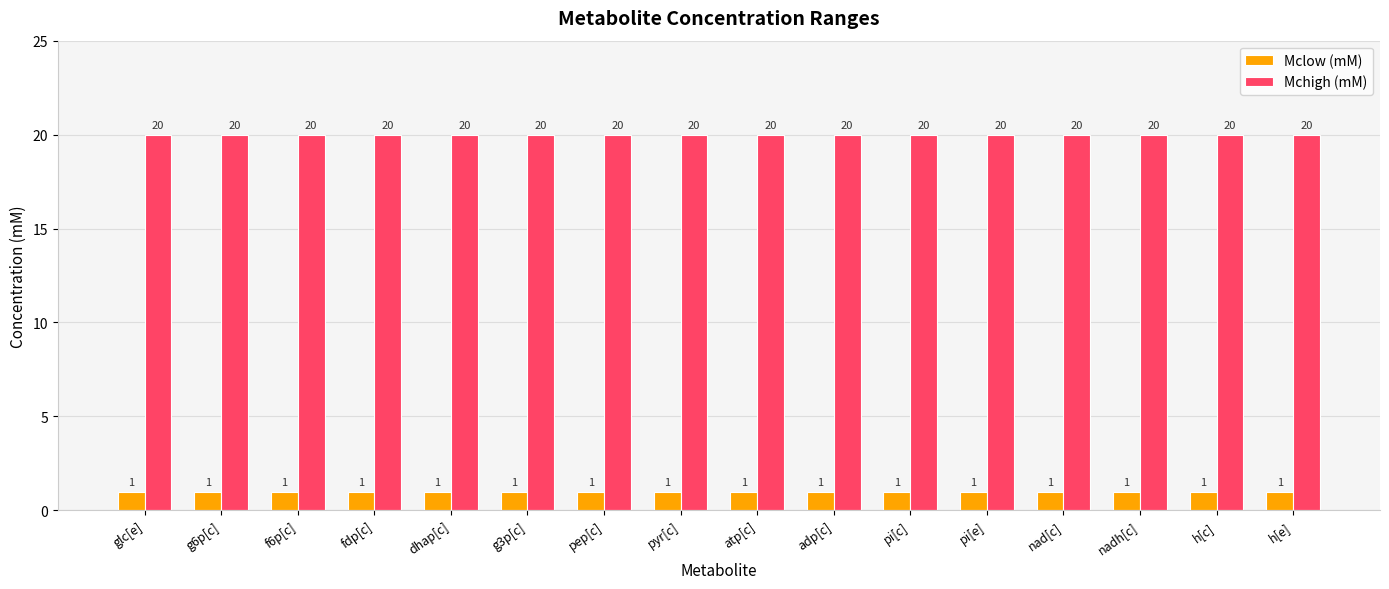

List the series in order of their peak value, lowest first.

Mclow (mM), Mchigh (mM)